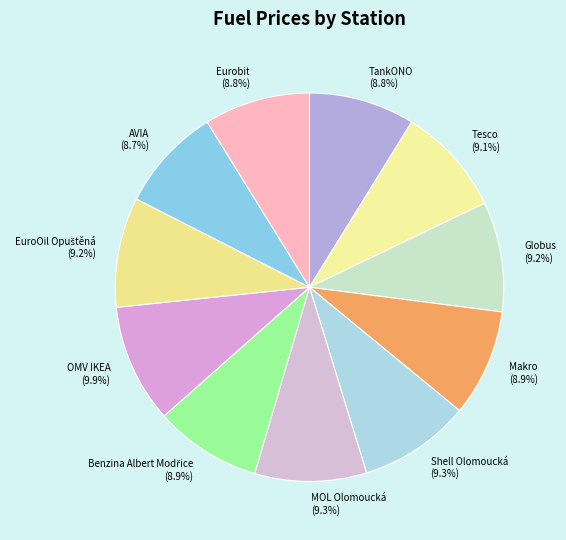

What percentage is NOT represented by Eurobit?

91.2%